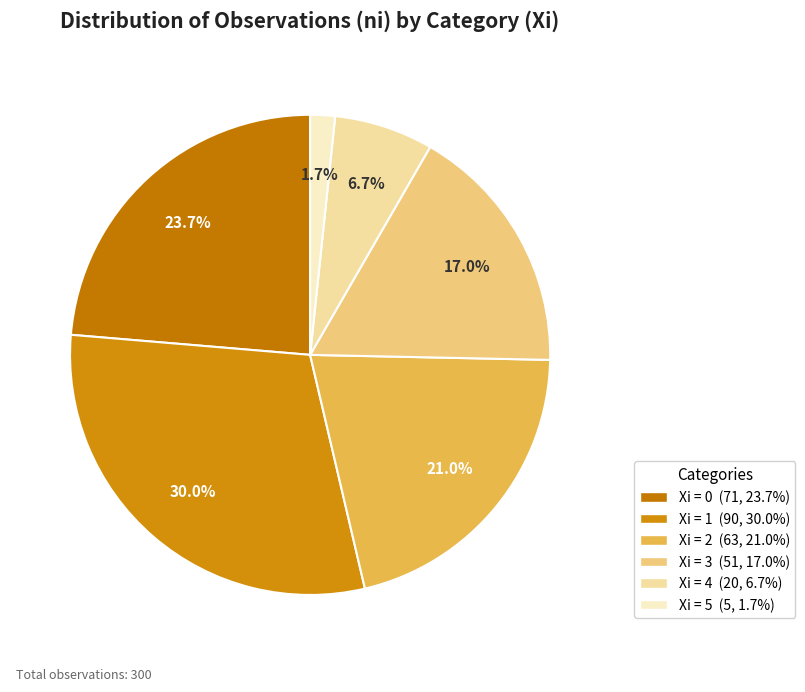

What is the largest slice in the pie chart?

1